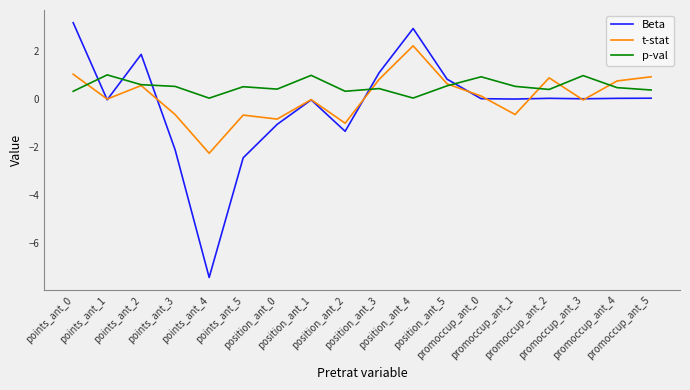

Which series changed the most between points_ant_2 and promoccup_ant_1?

Beta